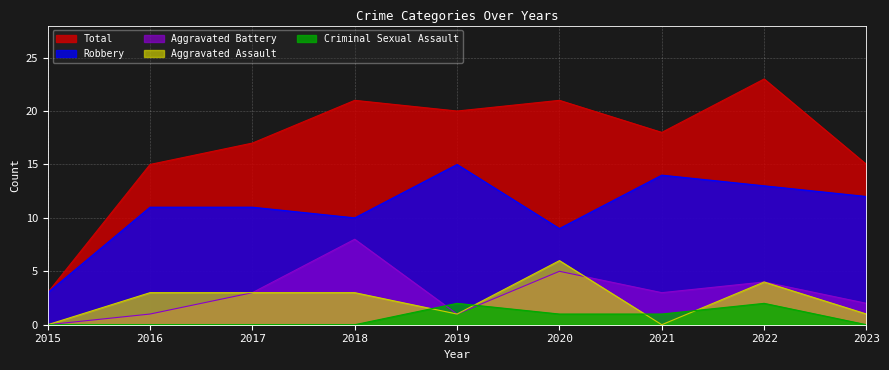

How many categories are shown in the chart?

9